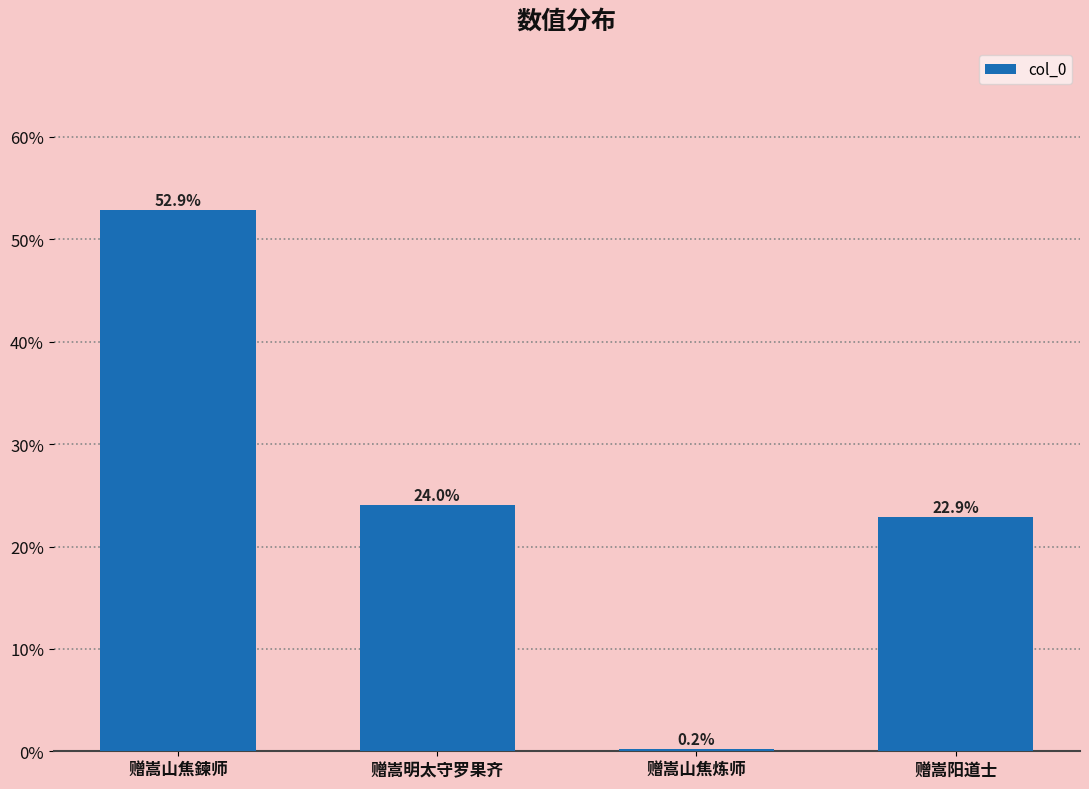

Are the bars horizontal?

No